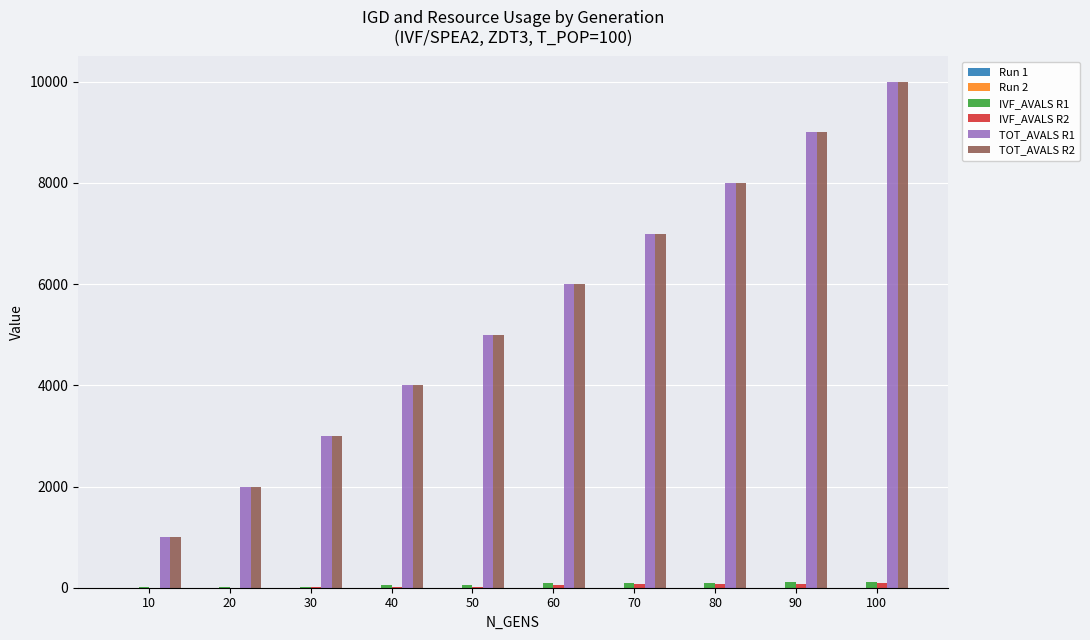

At which category is the sum across all series the highest?

100